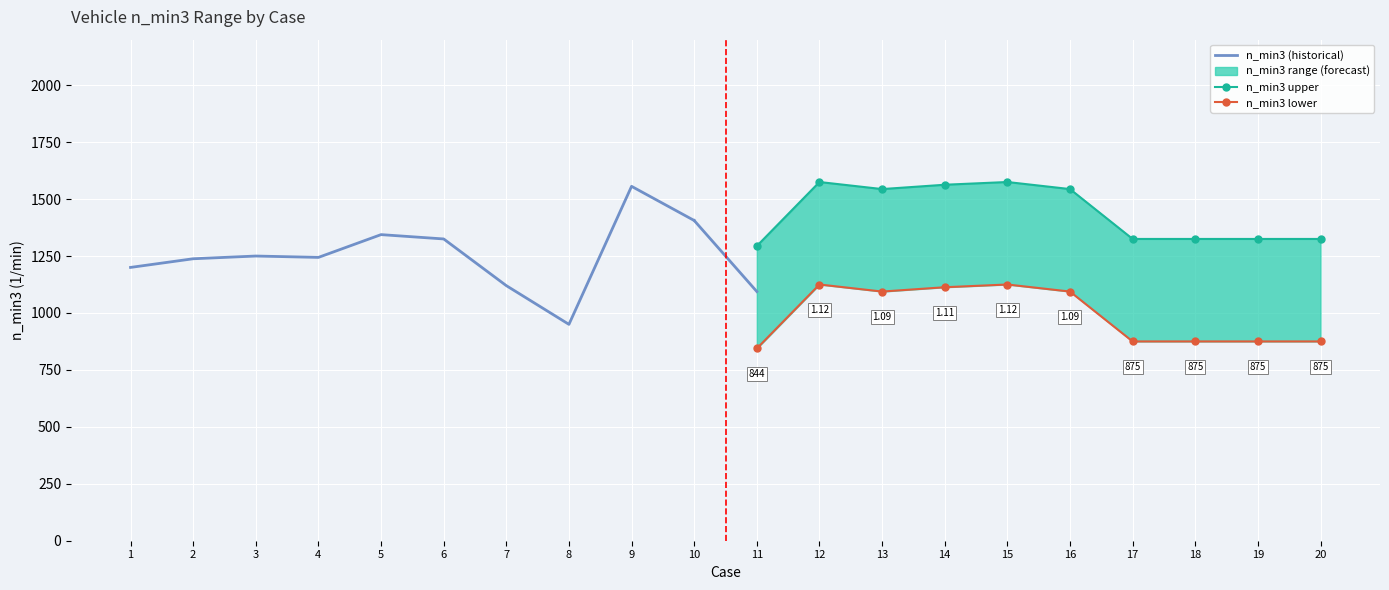

Which series has the largest total across all categories?

n_min3 upper